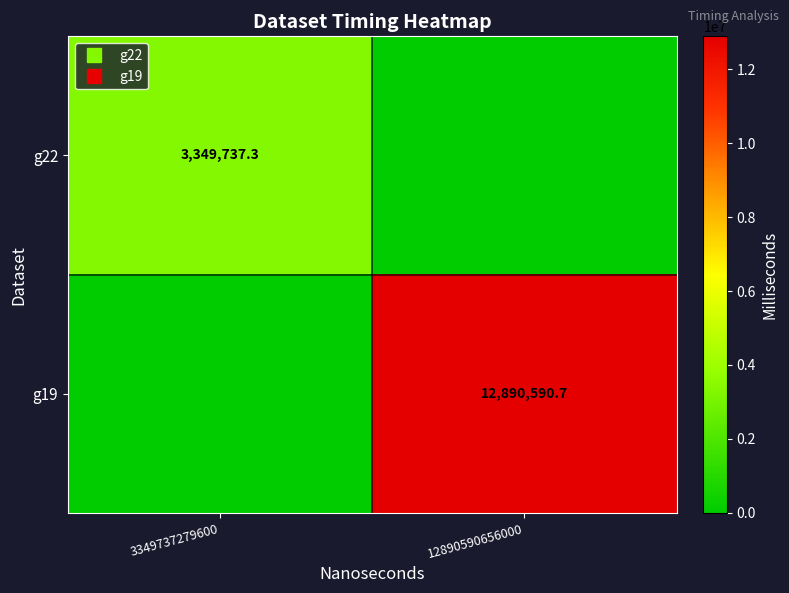

What is the spread (max minus min) of values at 12890590656000?

12890590.7